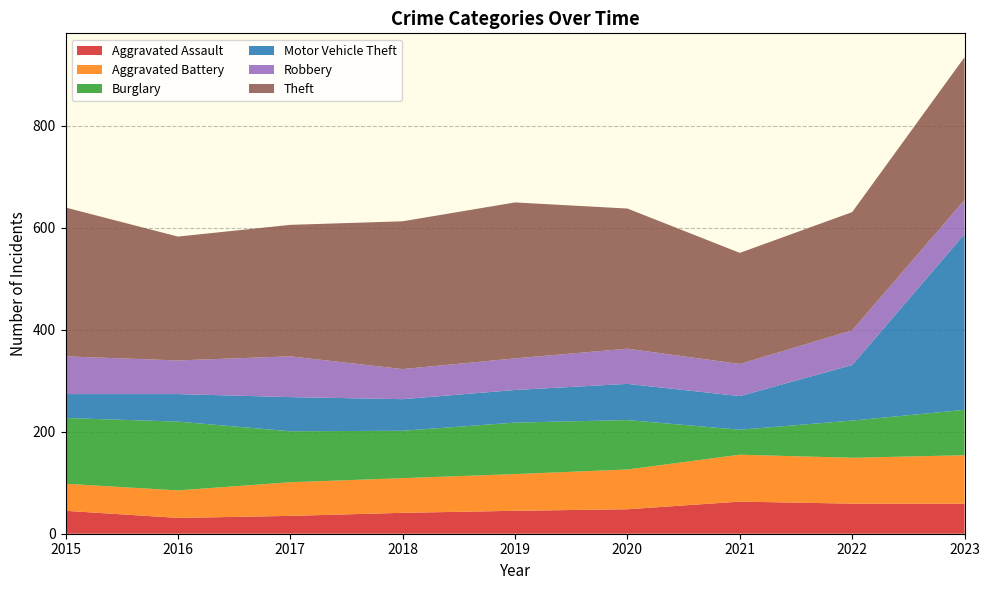

Reading left to right, extract all data points from this chart.

Aggravated Assault: 45	31	35	41	45	48	63	59	59
Aggravated Battery: 53	54	66	68	72	78	92	90	95
Burglary: 129	135	100	93	101	97	49	73	89
Motor Vehicle Theft: 47	54	67	62	64	71	66	109	345
Robbery: 74	66	80	59	62	69	63	68	67
Theft: 292	243	258	290	306	275	218	232	280